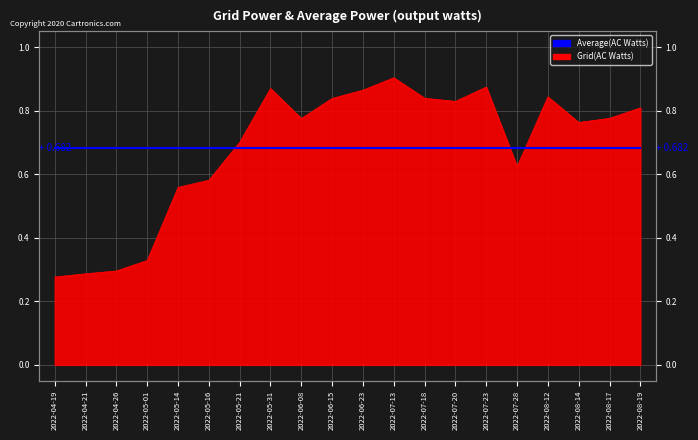

At which label is the value closest to 0?

2022-04-19